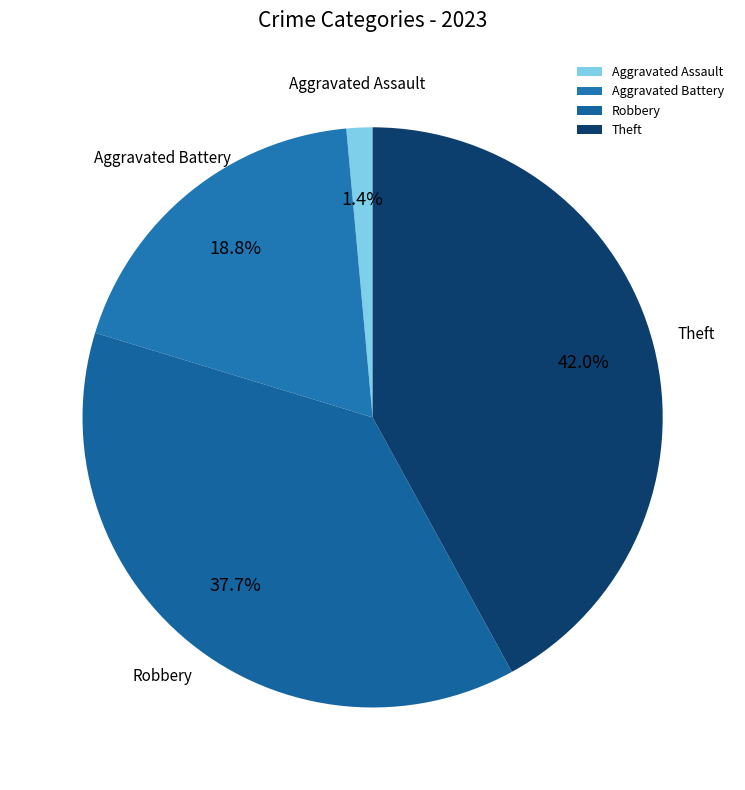

Which has a higher value, Aggravated Assault or Aggravated Battery?

Aggravated Battery